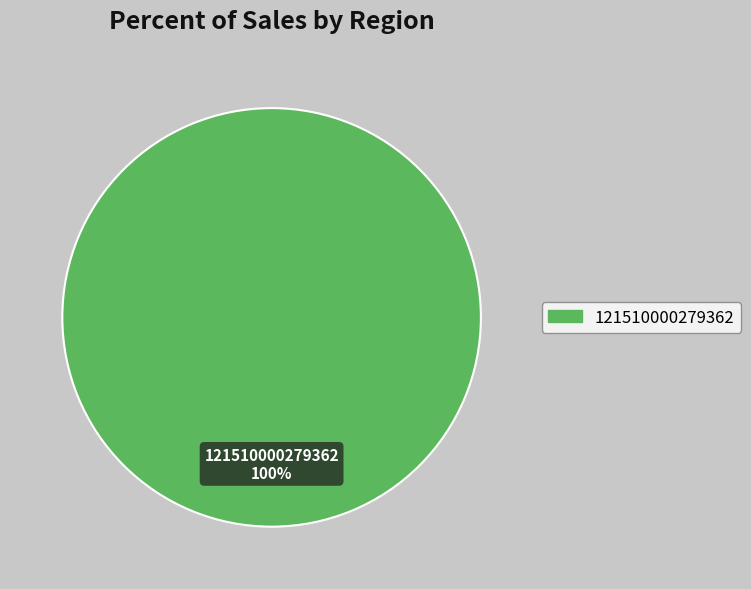

Rank the categories by value from lowest to highest.

121510000279362